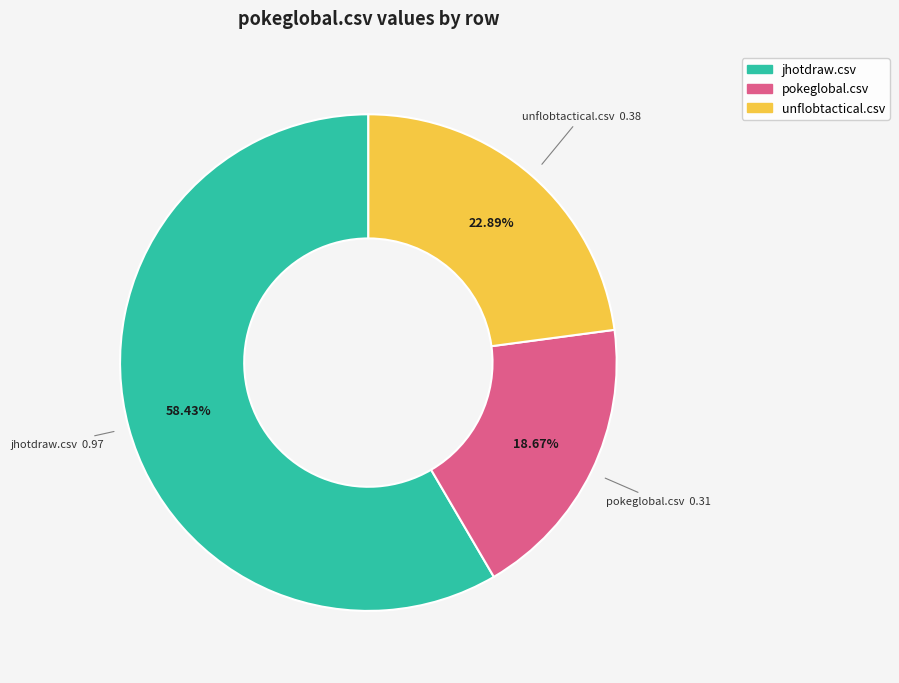

How many slices are in this pie chart?

3